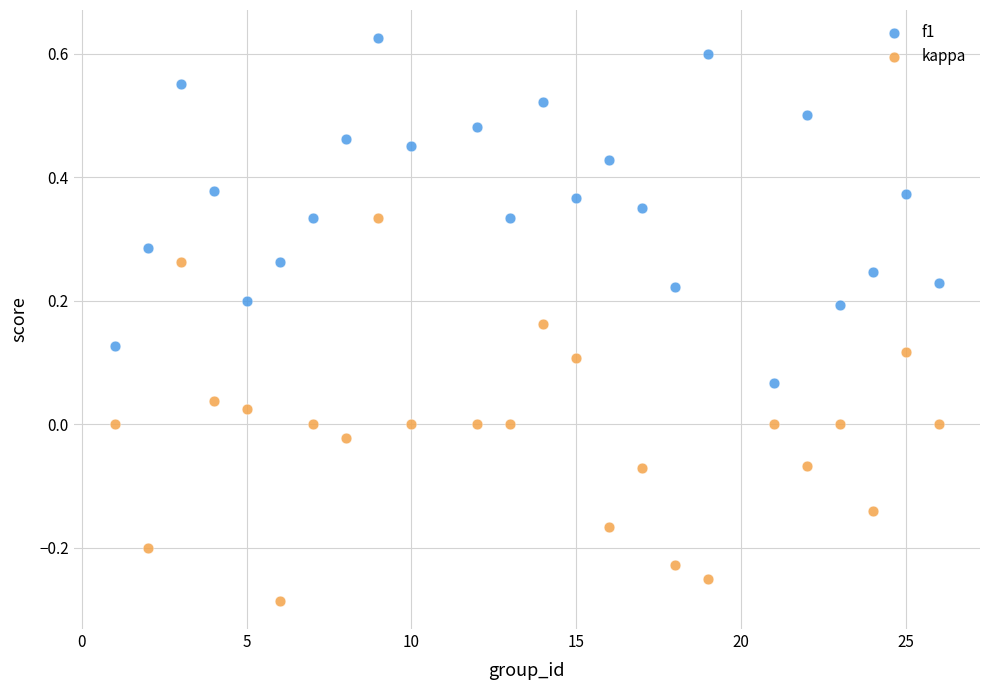

What is the X range (max minus min) for the scatter plot?

25.0